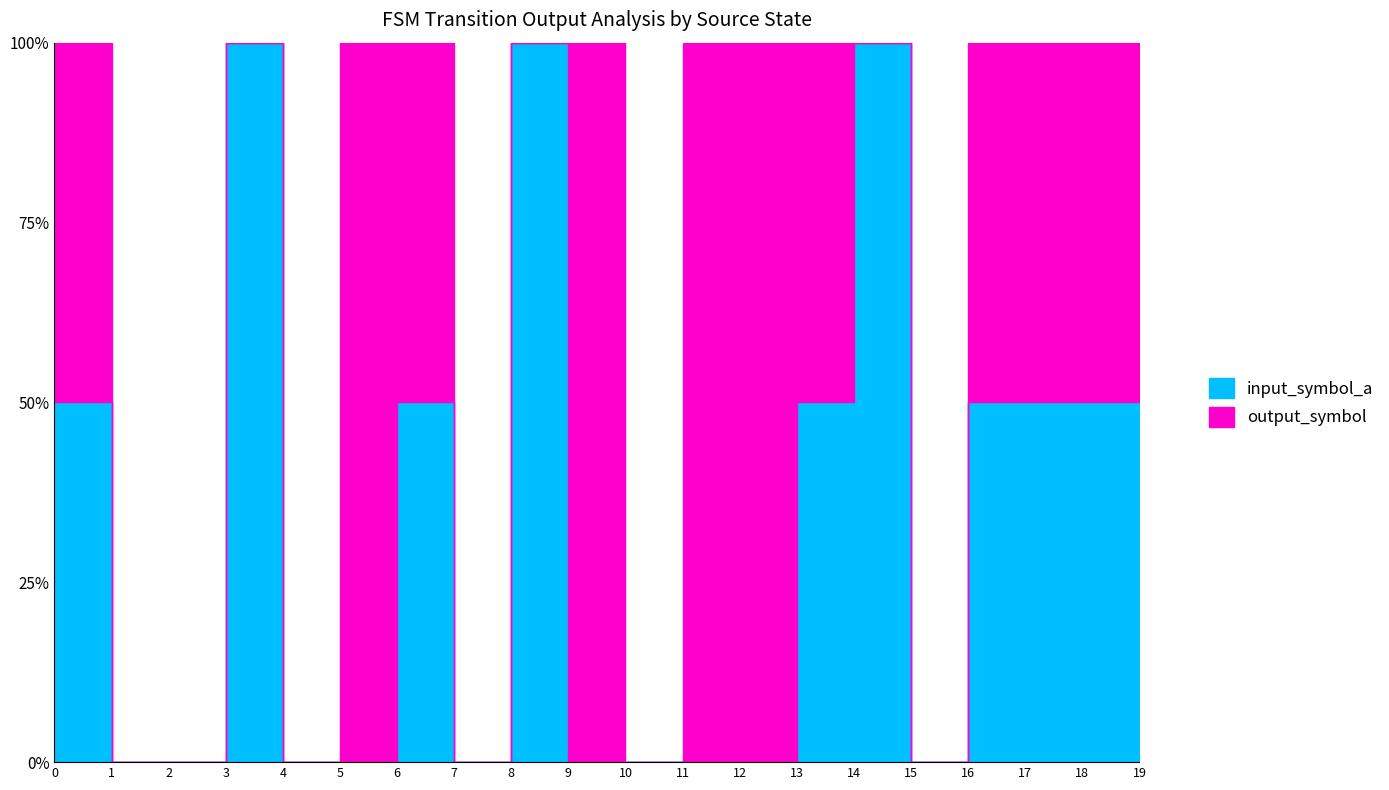

In output_symbol, how many points are higher than both neighbors (excluding endpoints)?

1